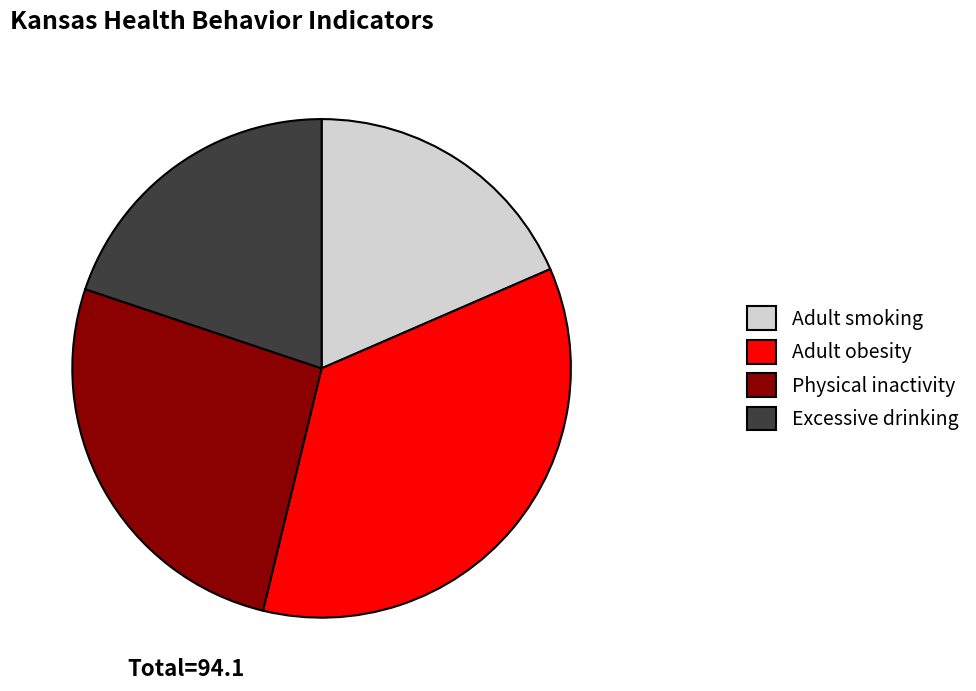

Is there a majority slice in this chart?

No